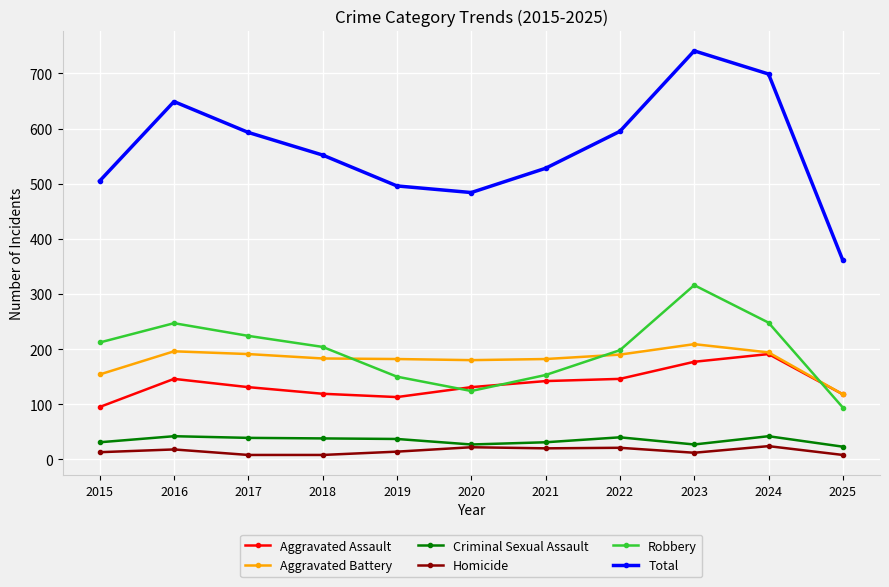

Which category has the lowest value in the Aggravated Assault series?

2015